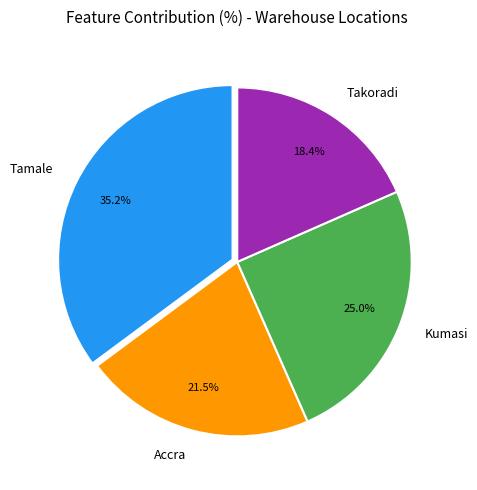

True or false: Tamale accounts for 26% of the total.

False